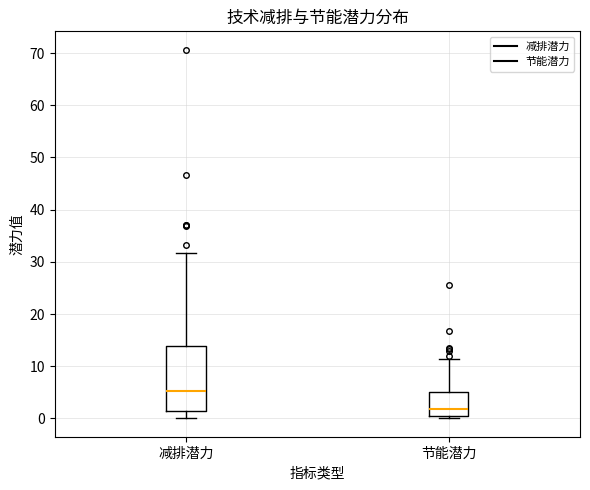

Reading left to right, read every box against the y-axis: the position of its median line, the range the box covers, and the ends of its whiskers. The values are not printed on the chart, so give them approximately, as read against the axis.

减排潜力: median 5, box 1 to 14, whiskers 0 to 32
节能潜力: median 2, box 0 to 5, whiskers 0 (just below the box's lower edge) to 11